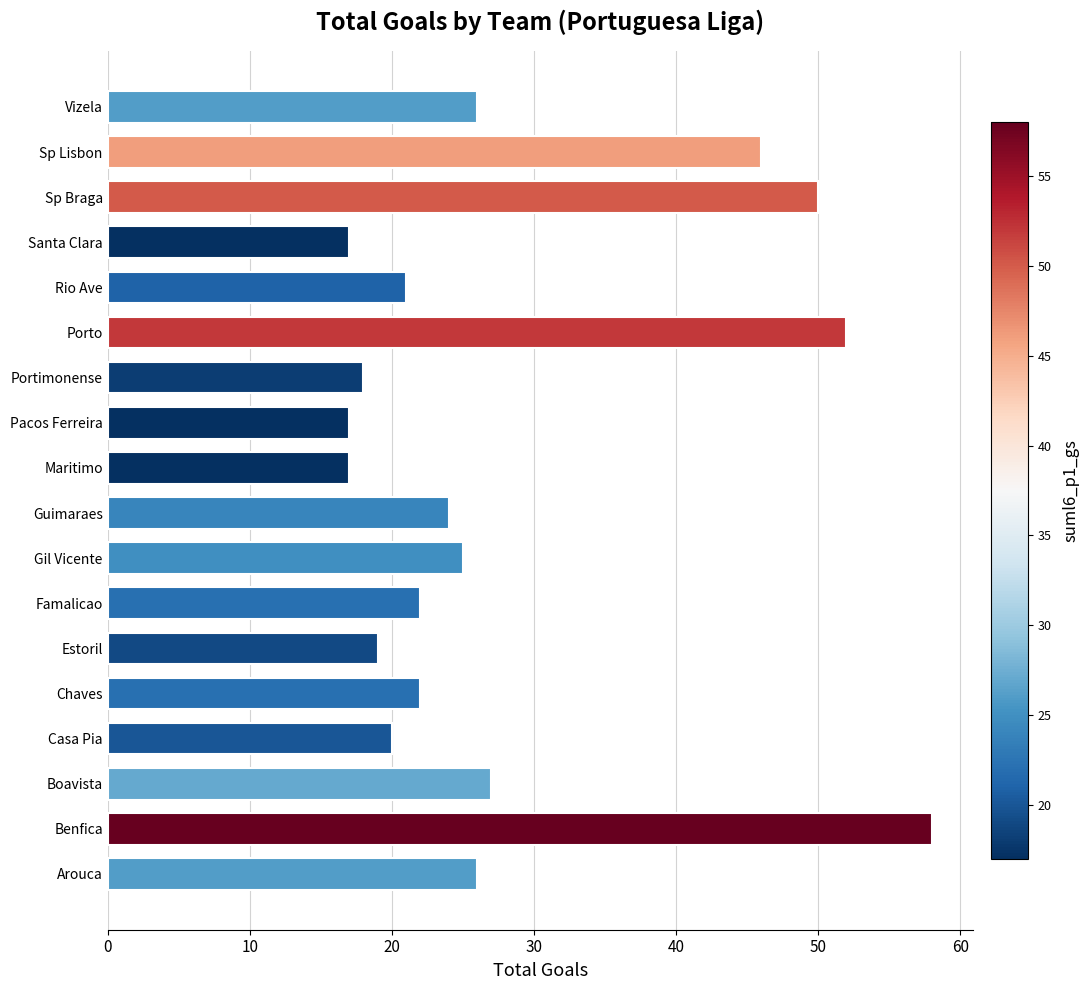

What is the average value?

28